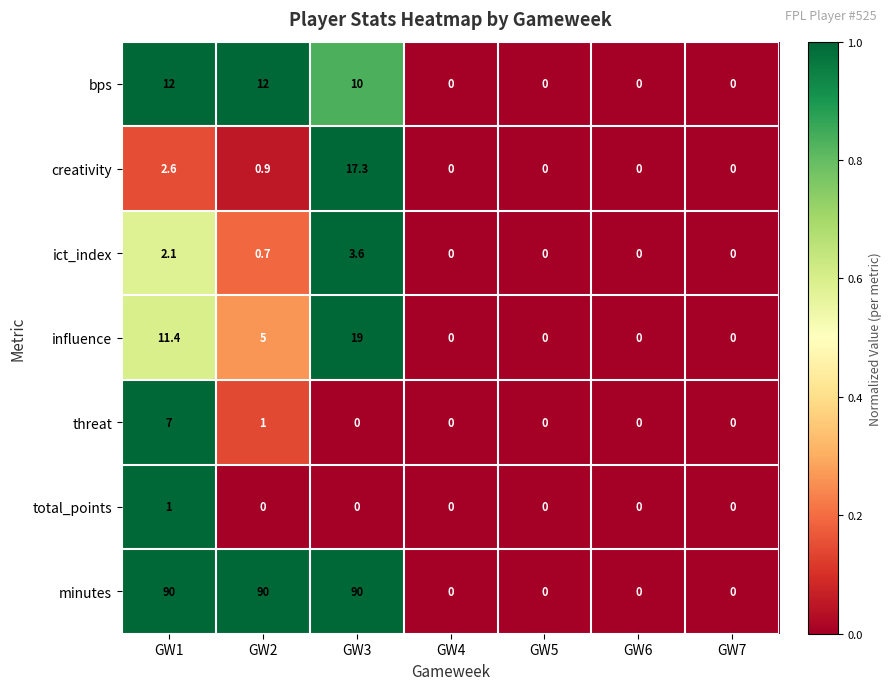

What is the difference between the second highest and minimum values in the creativity series?

2.6